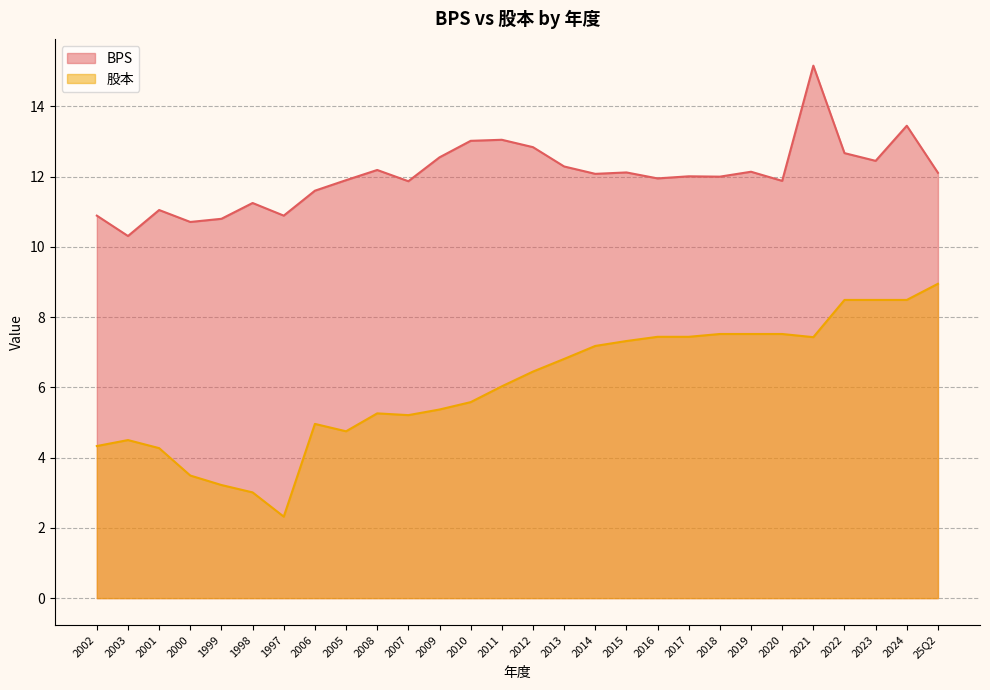

True or false: BPS and 股本 cross at least once.

False